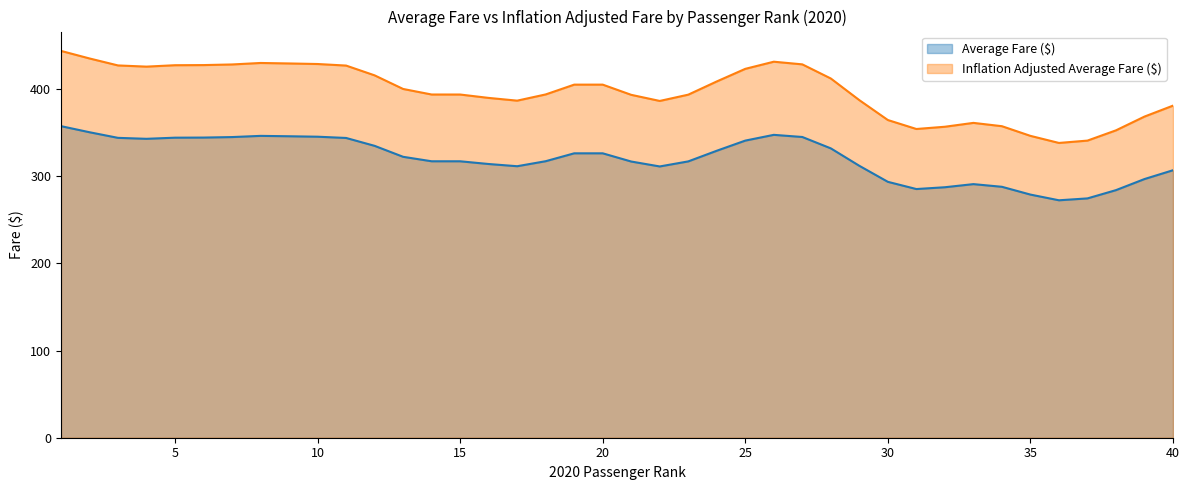

True or false: Inflation Adjusted Average Fare ($) has a value of 346.3 at 35.

True